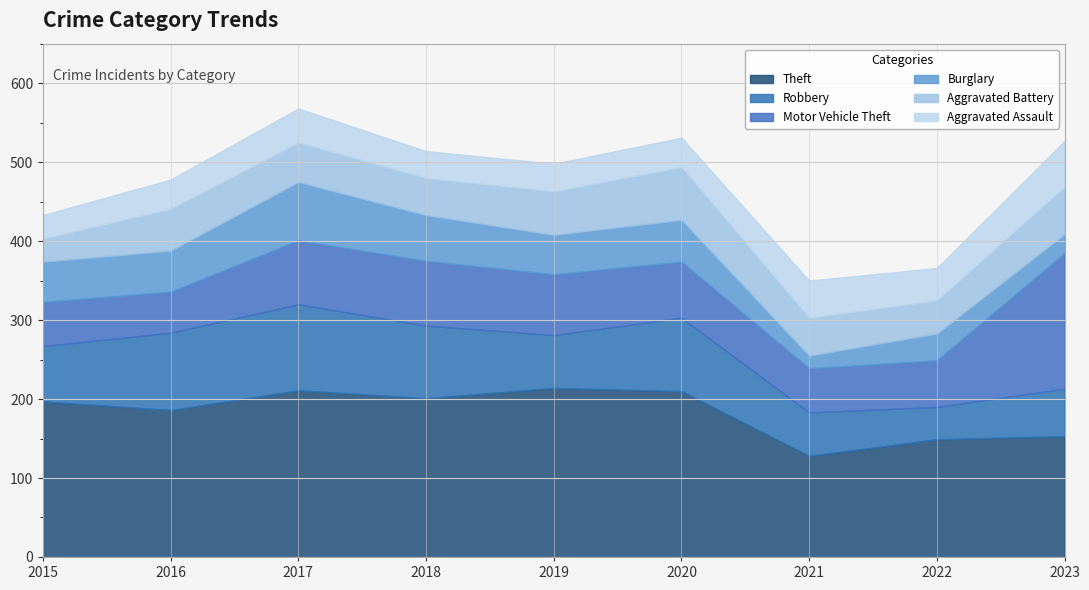

What are all the series names shown in the legend?

Theft, Robbery, Motor Vehicle Theft, Burglary, Aggravated Battery, Aggravated Assault